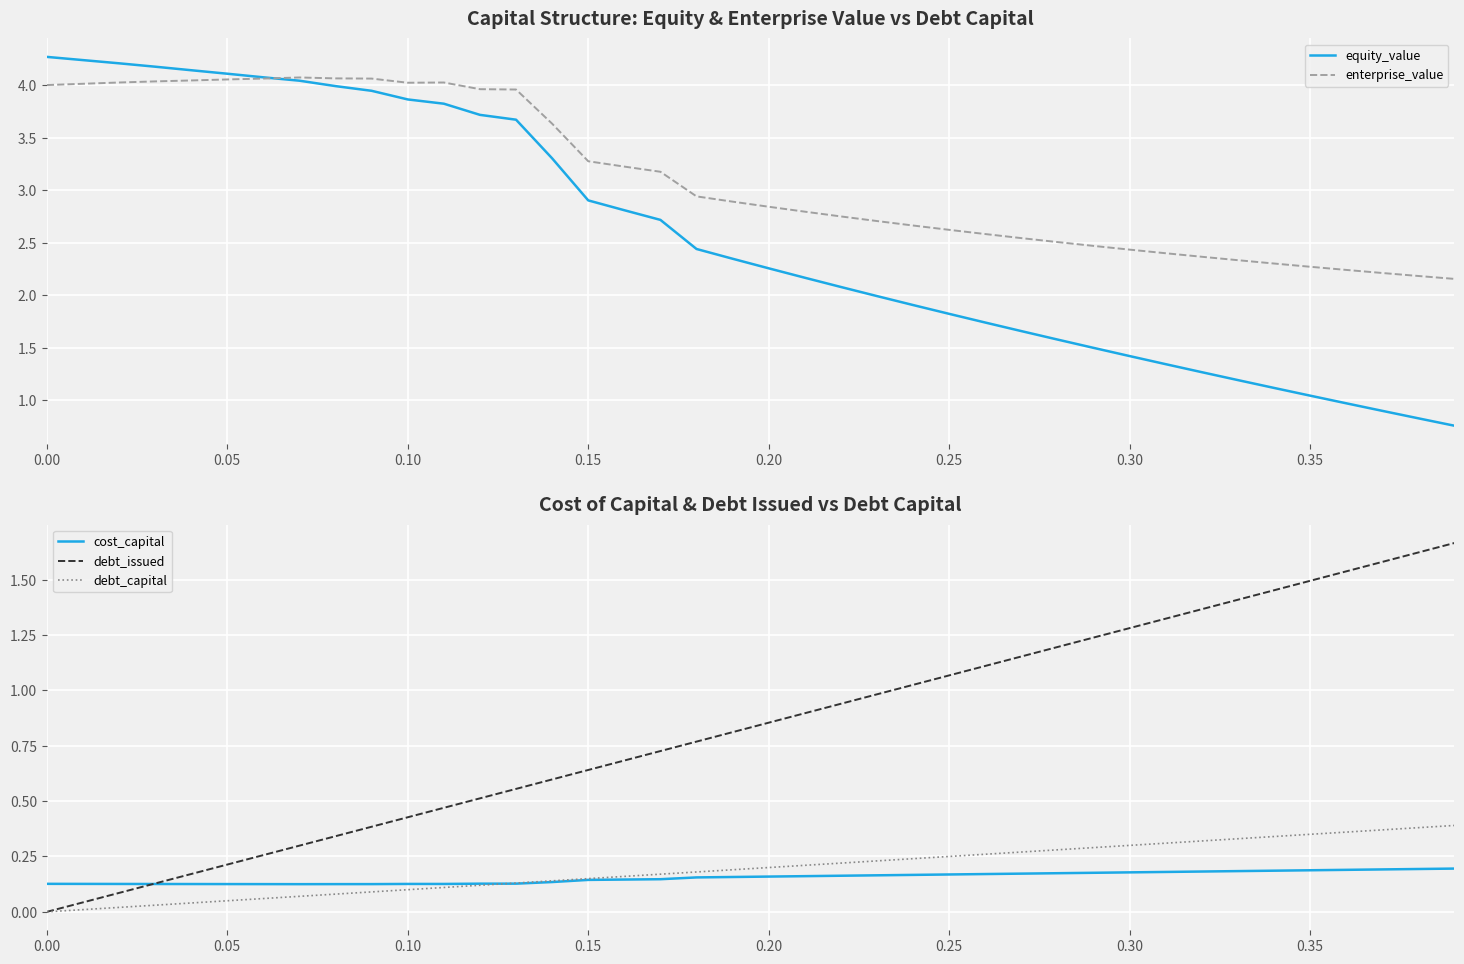

True or false: debt_capital and equity_value cross at least once.

False